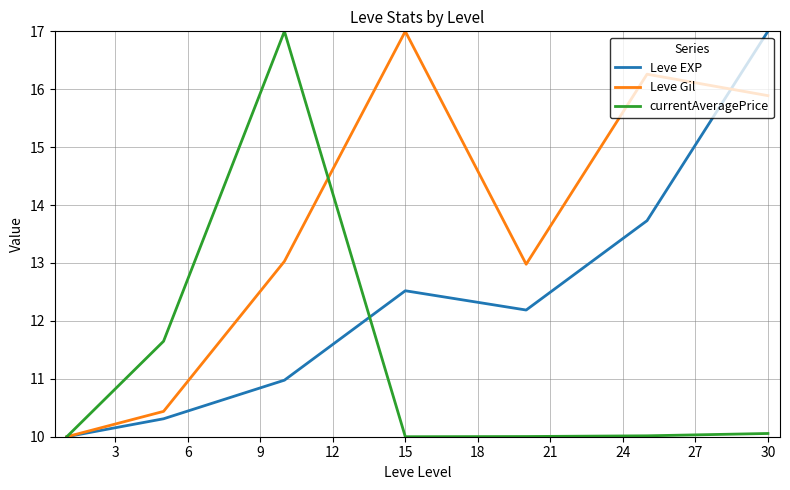

Rank the series by their average value, from lowest to highest.

currentAveragePrice, Leve EXP, Leve Gil